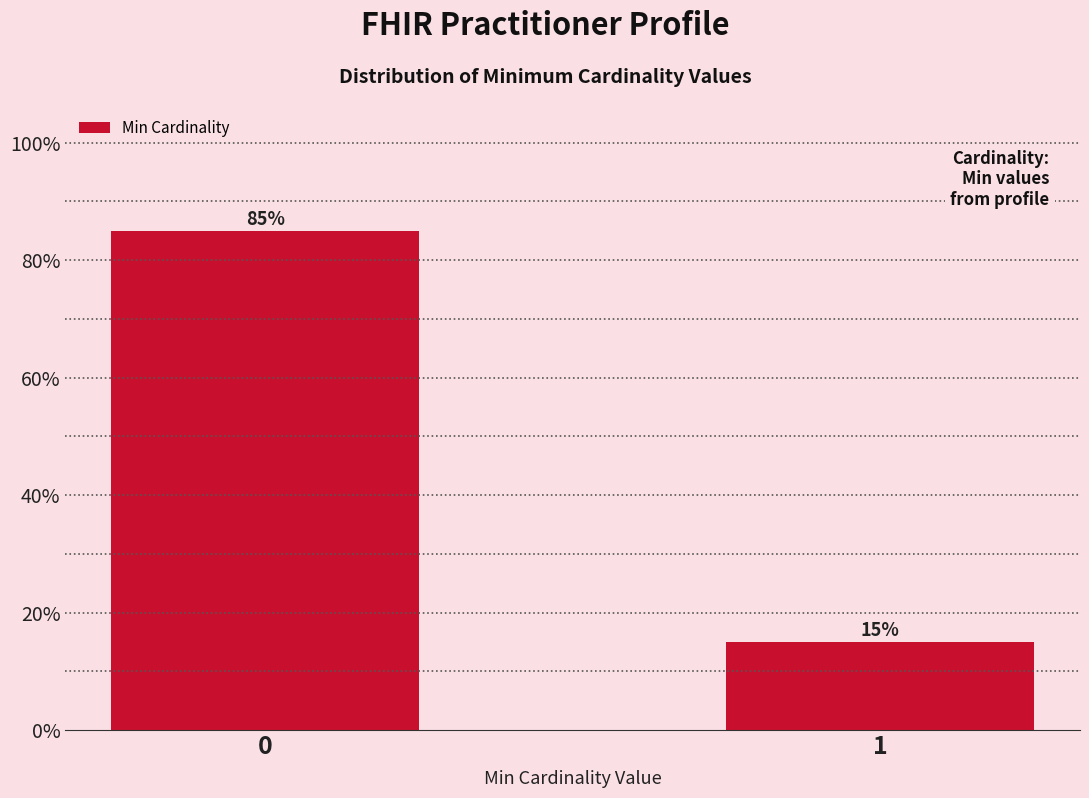

Reading left to right, list all the values displayed in this chart.

0=85	1=15